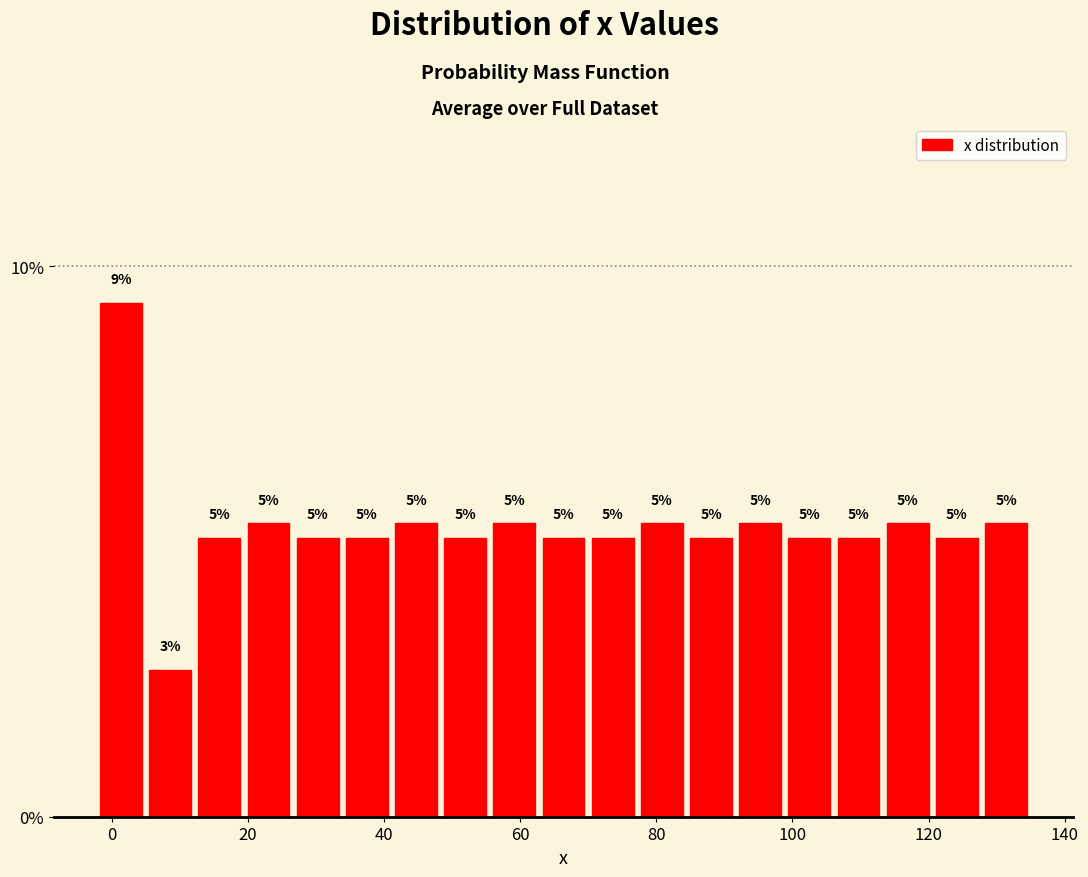

Around what value on the x-axis is the tallest bar? Give the approximate position of its centre, as read against the axis.

2